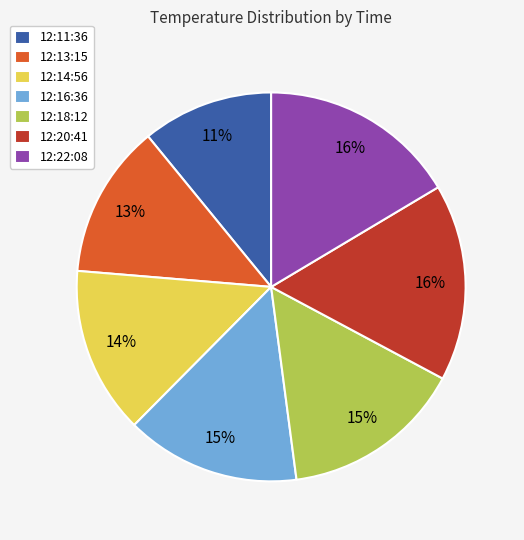

Do 12:11:36 and 12:13:15 together represent more than half of the pie?

No